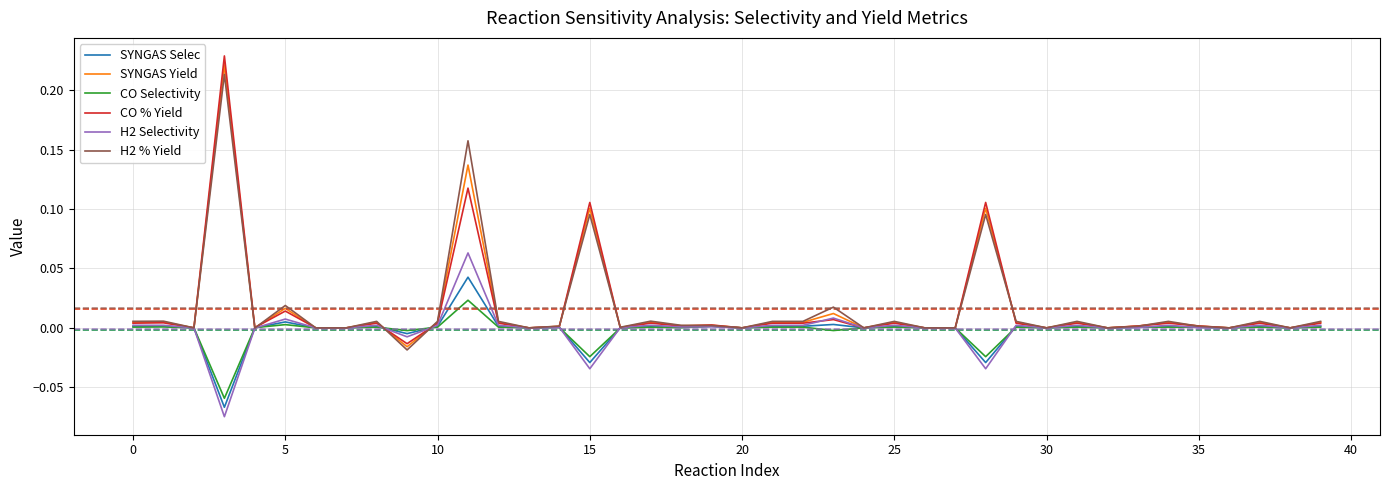

Which series has the largest range (max minus min)?

CO % Yield